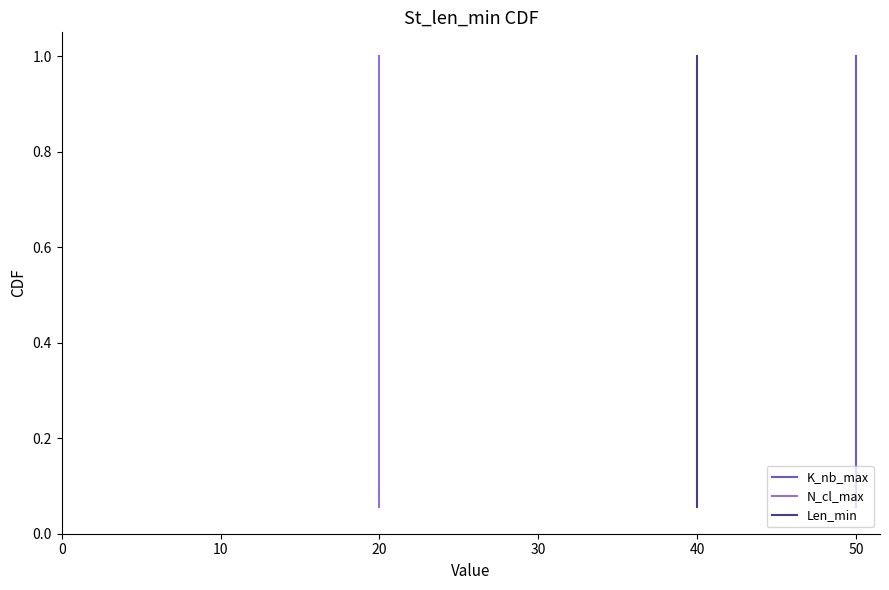

True or false: Len_min and K_nb_max cross at least once.

False